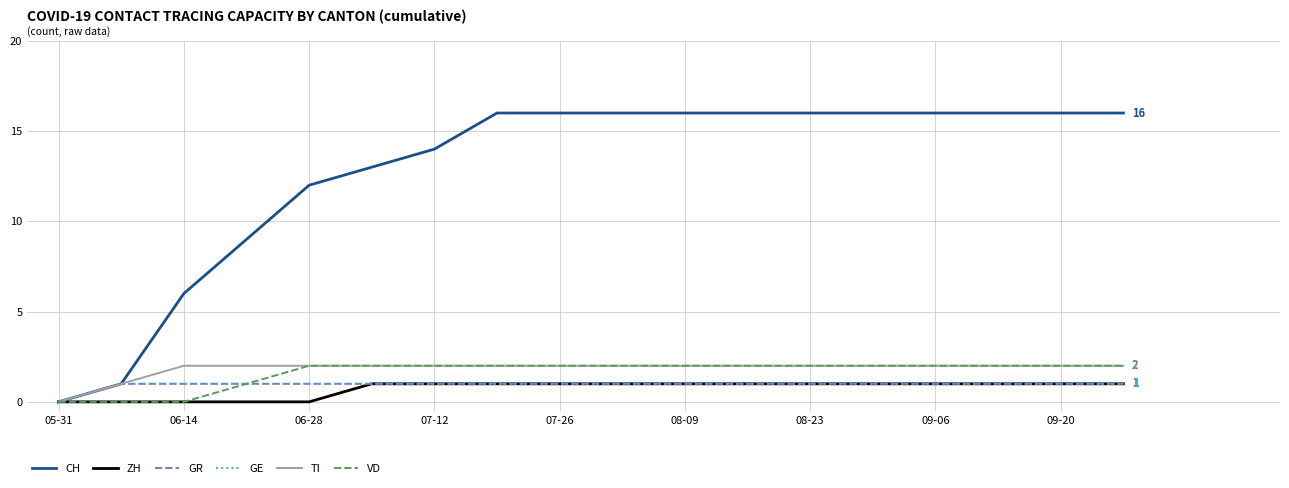

Does the chart have visible grid lines?

Yes